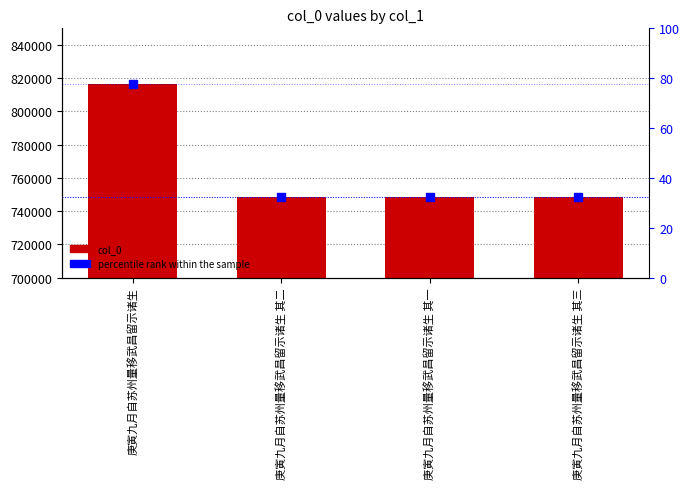

Which series reaches the maximum Y coordinate?

col_0